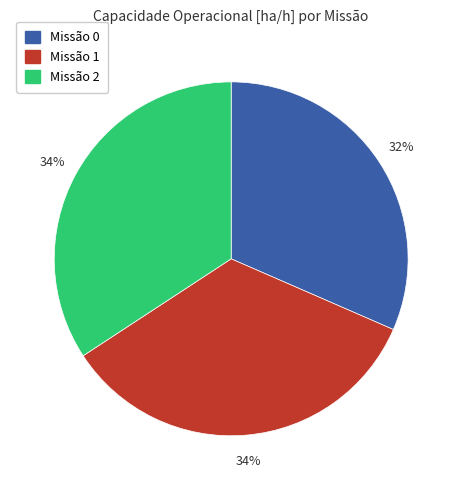

What percentage is the Missão 0 slice, to the nearest percent?

32%